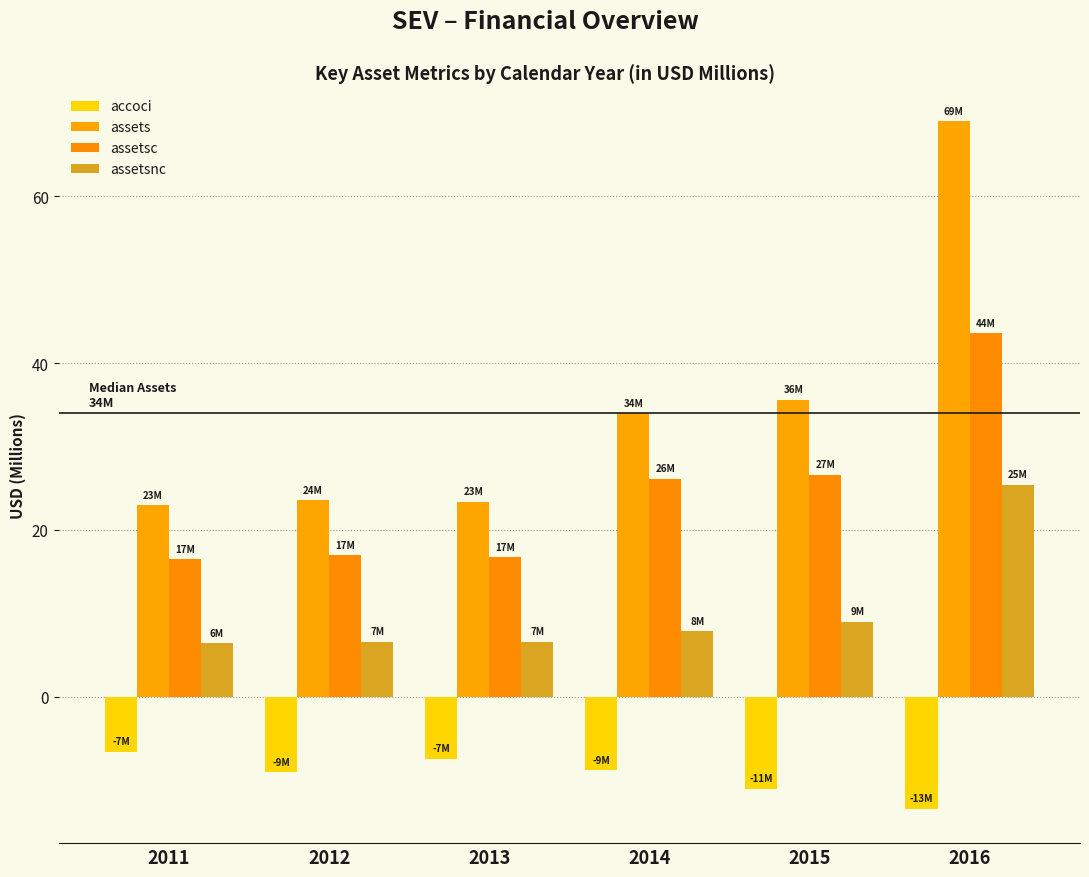

Are the bars grouped side by side (vs. stacked)?

Yes